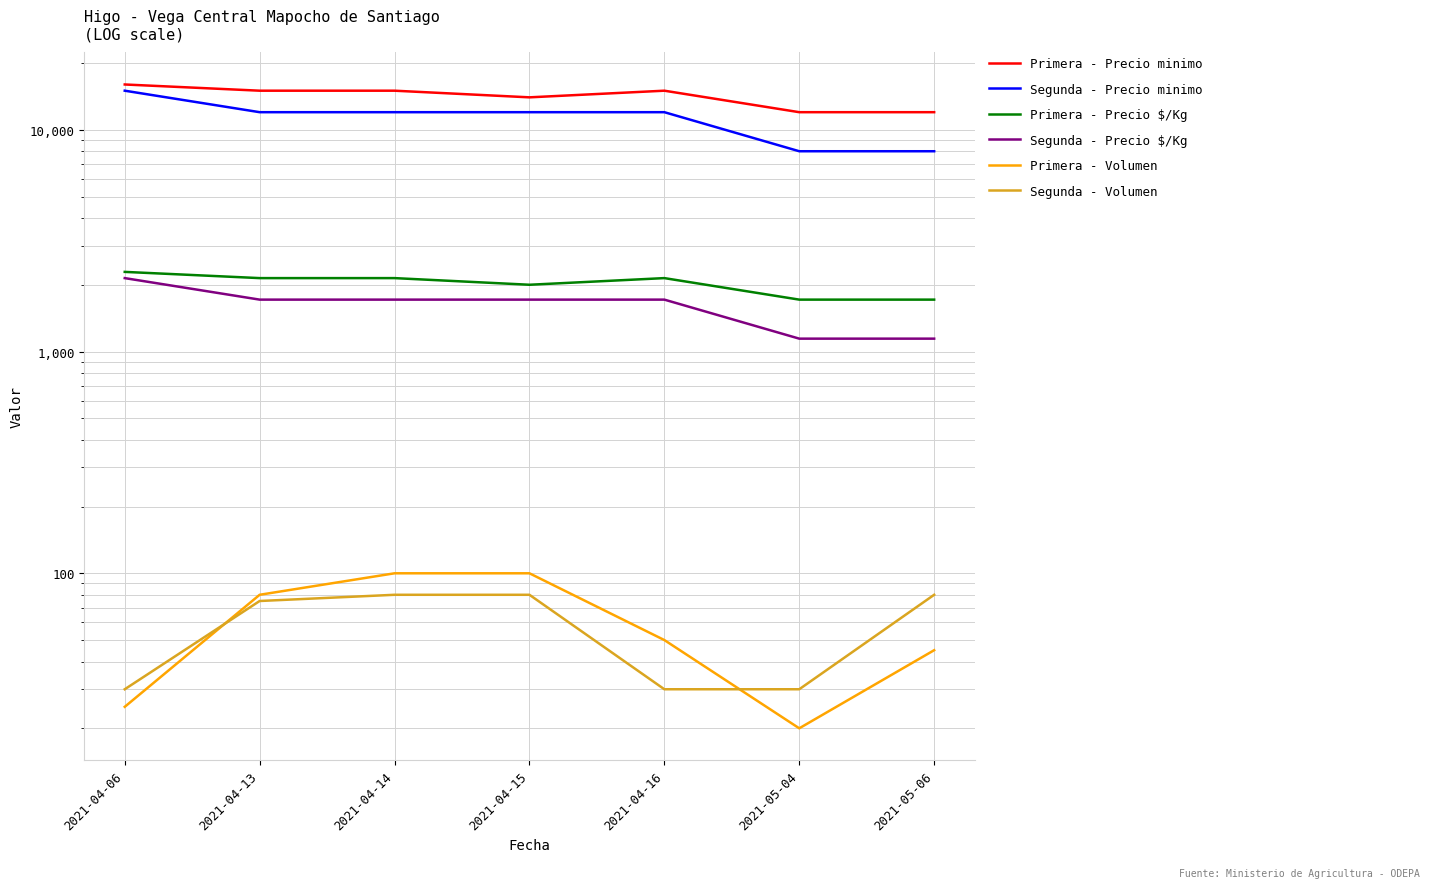

Which series changed the most between 2021-04-14 and 2021-04-15?

Primera - Precio minimo